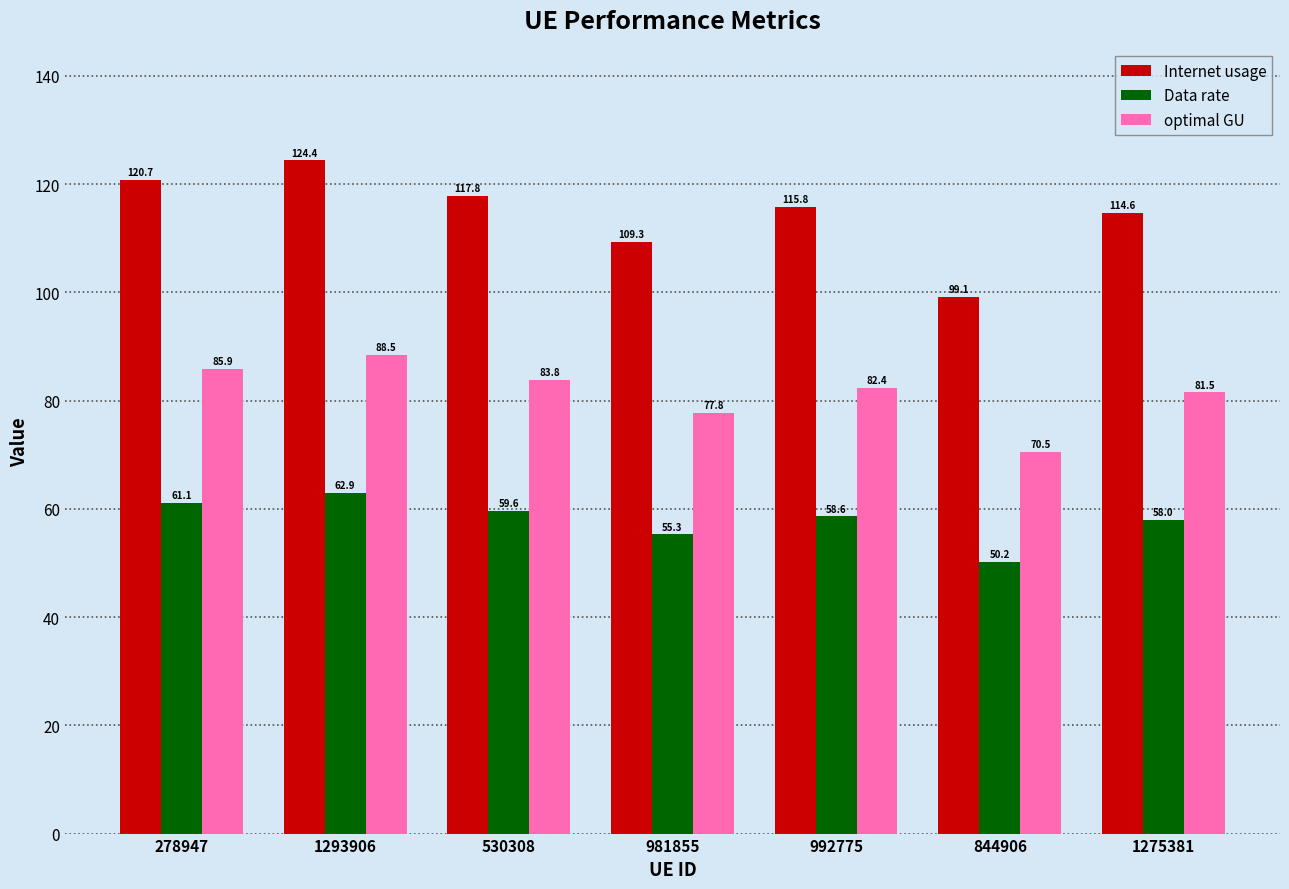

Which series has the largest range (max minus min)?

Internet usage